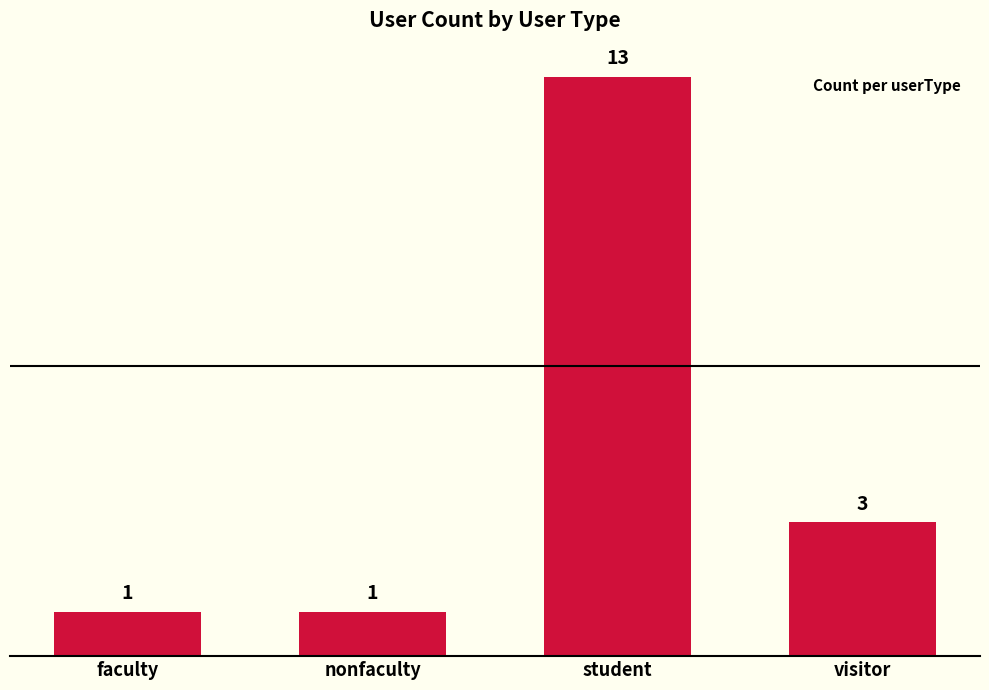

Does the chart contain any negative values?

No